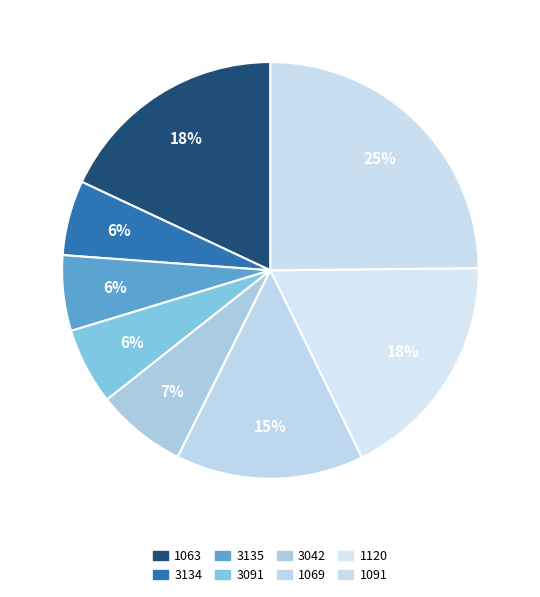

Count the number of slices in the pie.

8